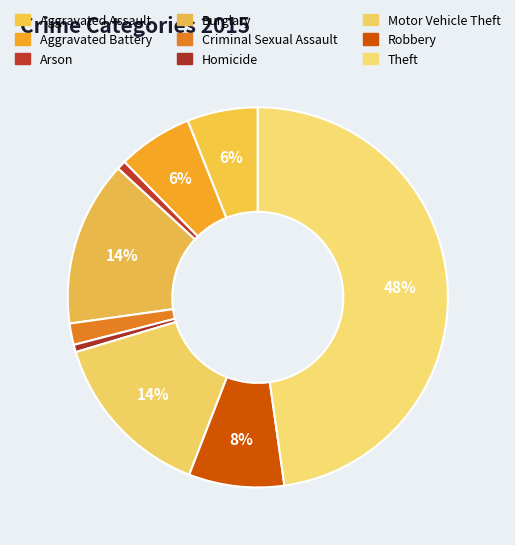

How many segments does this pie chart have?

9